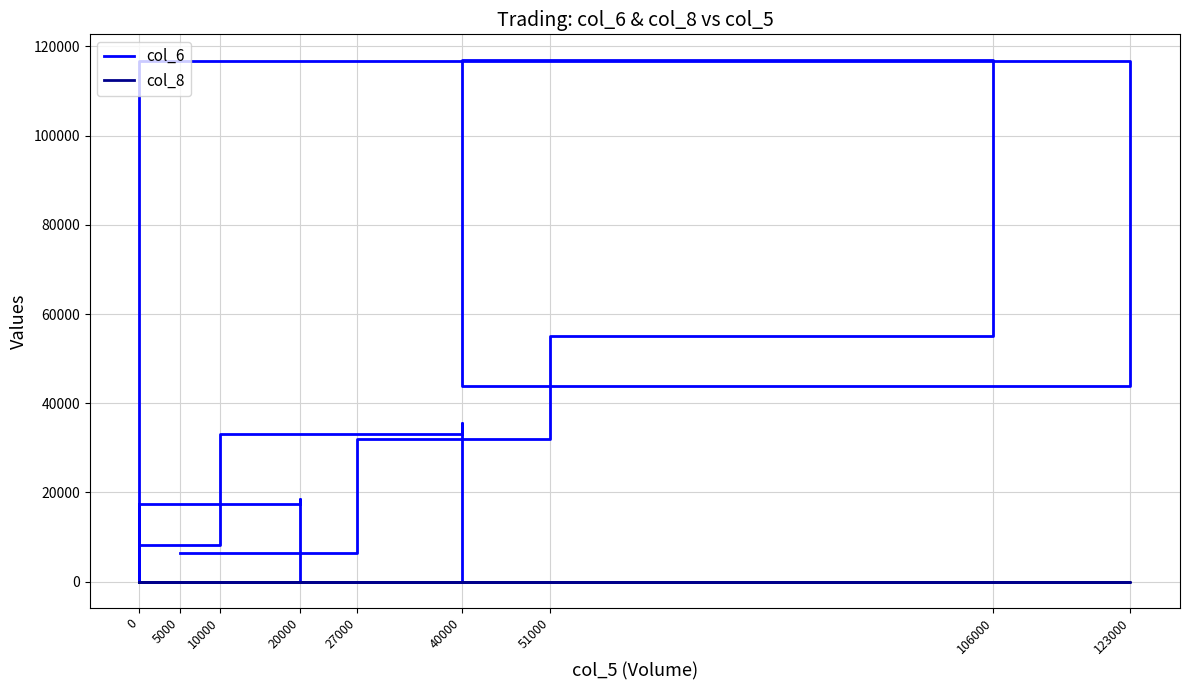

How many values in the col_6 series exceed 17400?

8